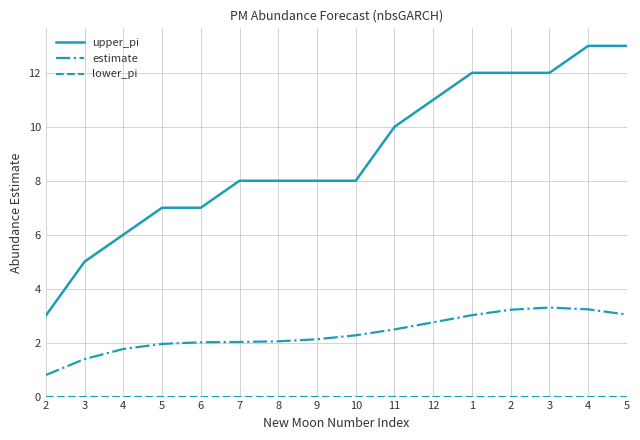

How many lines are shown in the chart?

3